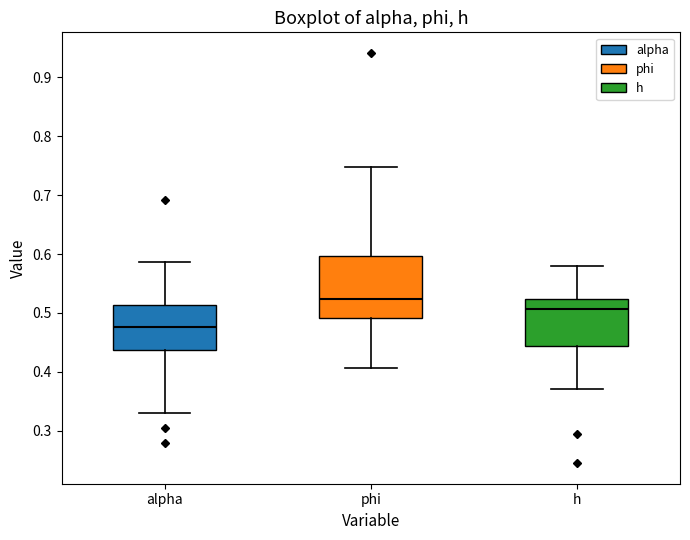

Comparing the boxes themselves (not the whiskers), which one is the tallest?

phi